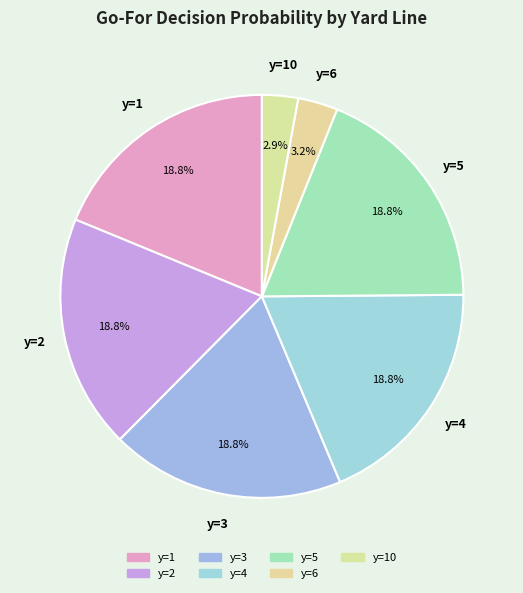

How many slices are in this pie chart?

7